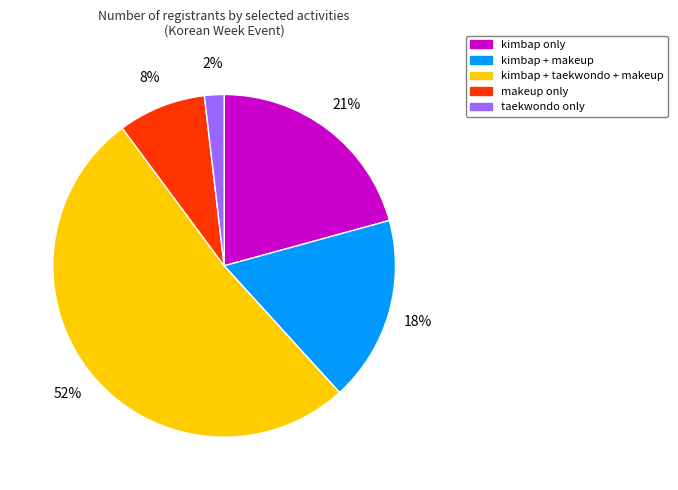

Count the number of slices in the pie.

5